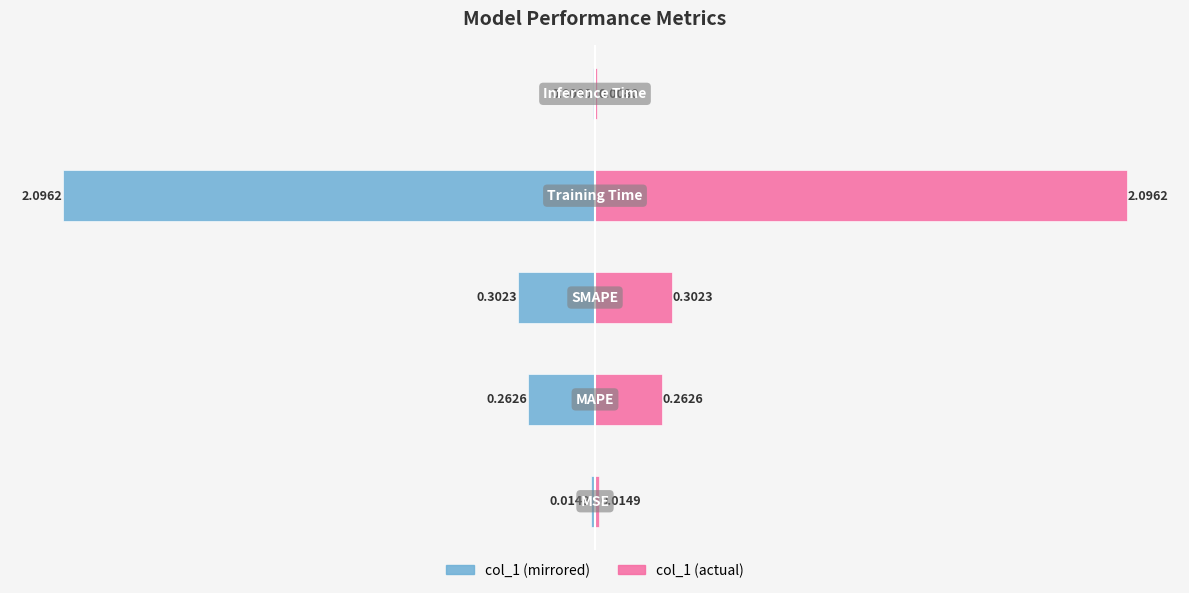

What is the value of the col_1 (right) bar at the 2nd from the left?

0.3